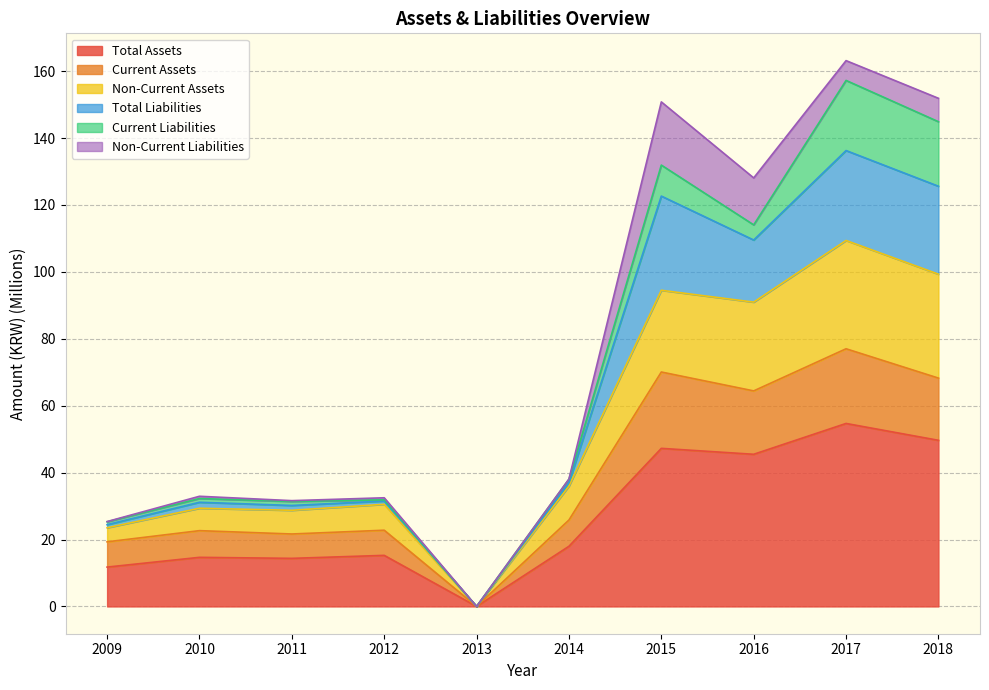

Which category has the highest value in the Total Assets series?

2017